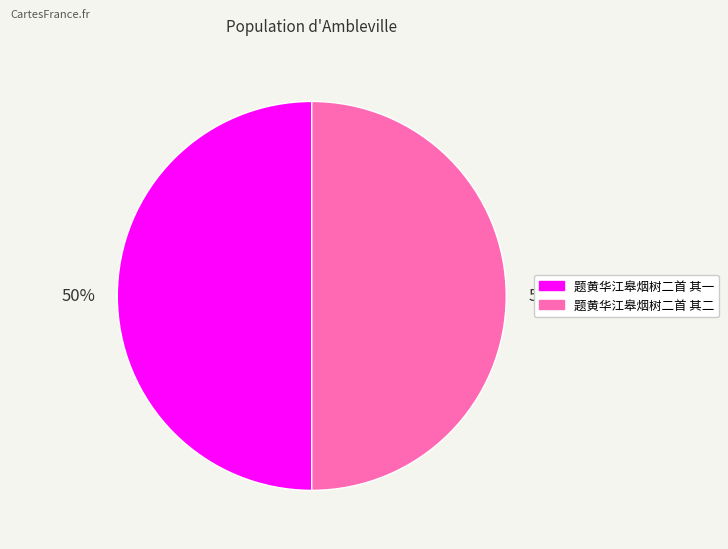

Is the sum of 题黄华江皋烟树二首 其二 and 题黄华江皋烟树二首 其一 greater than half?

Yes